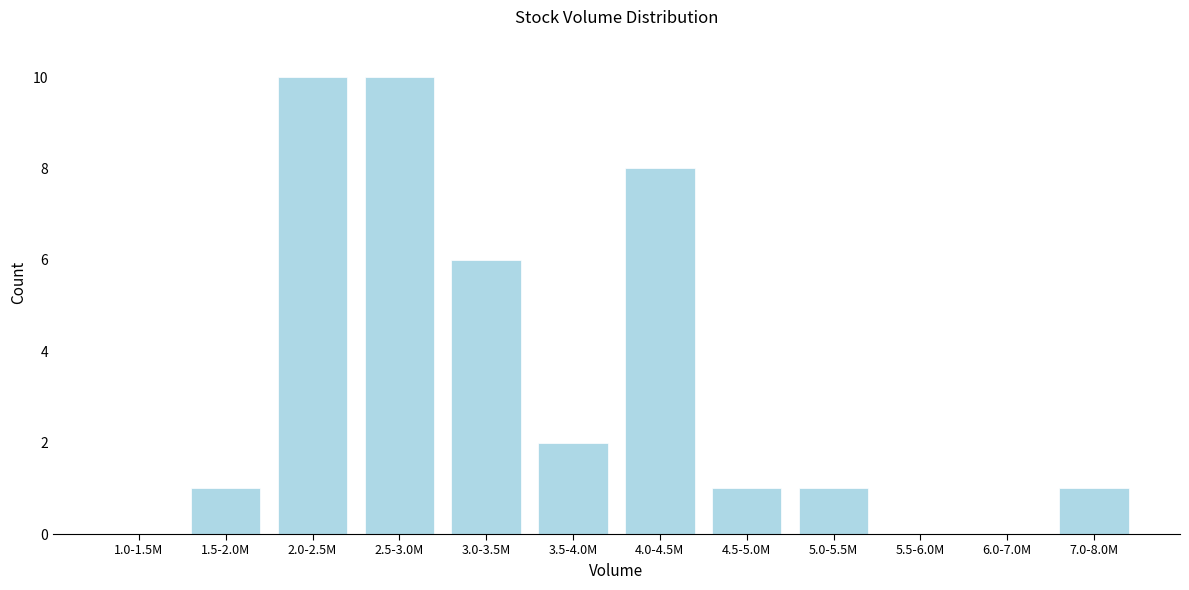

Reading left to right, transcribe all the data shown in this chart.

1.0-1.5M=0	1.5-2.0M=1	2.0-2.5M=10	2.5-3.0M=10	3.0-3.5M=6	3.5-4.0M=2	4.0-4.5M=8	4.5-5.0M=1	5.0-5.5M=1	5.5-6.0M=0	6.0-7.0M=0	7.0-8.0M=1